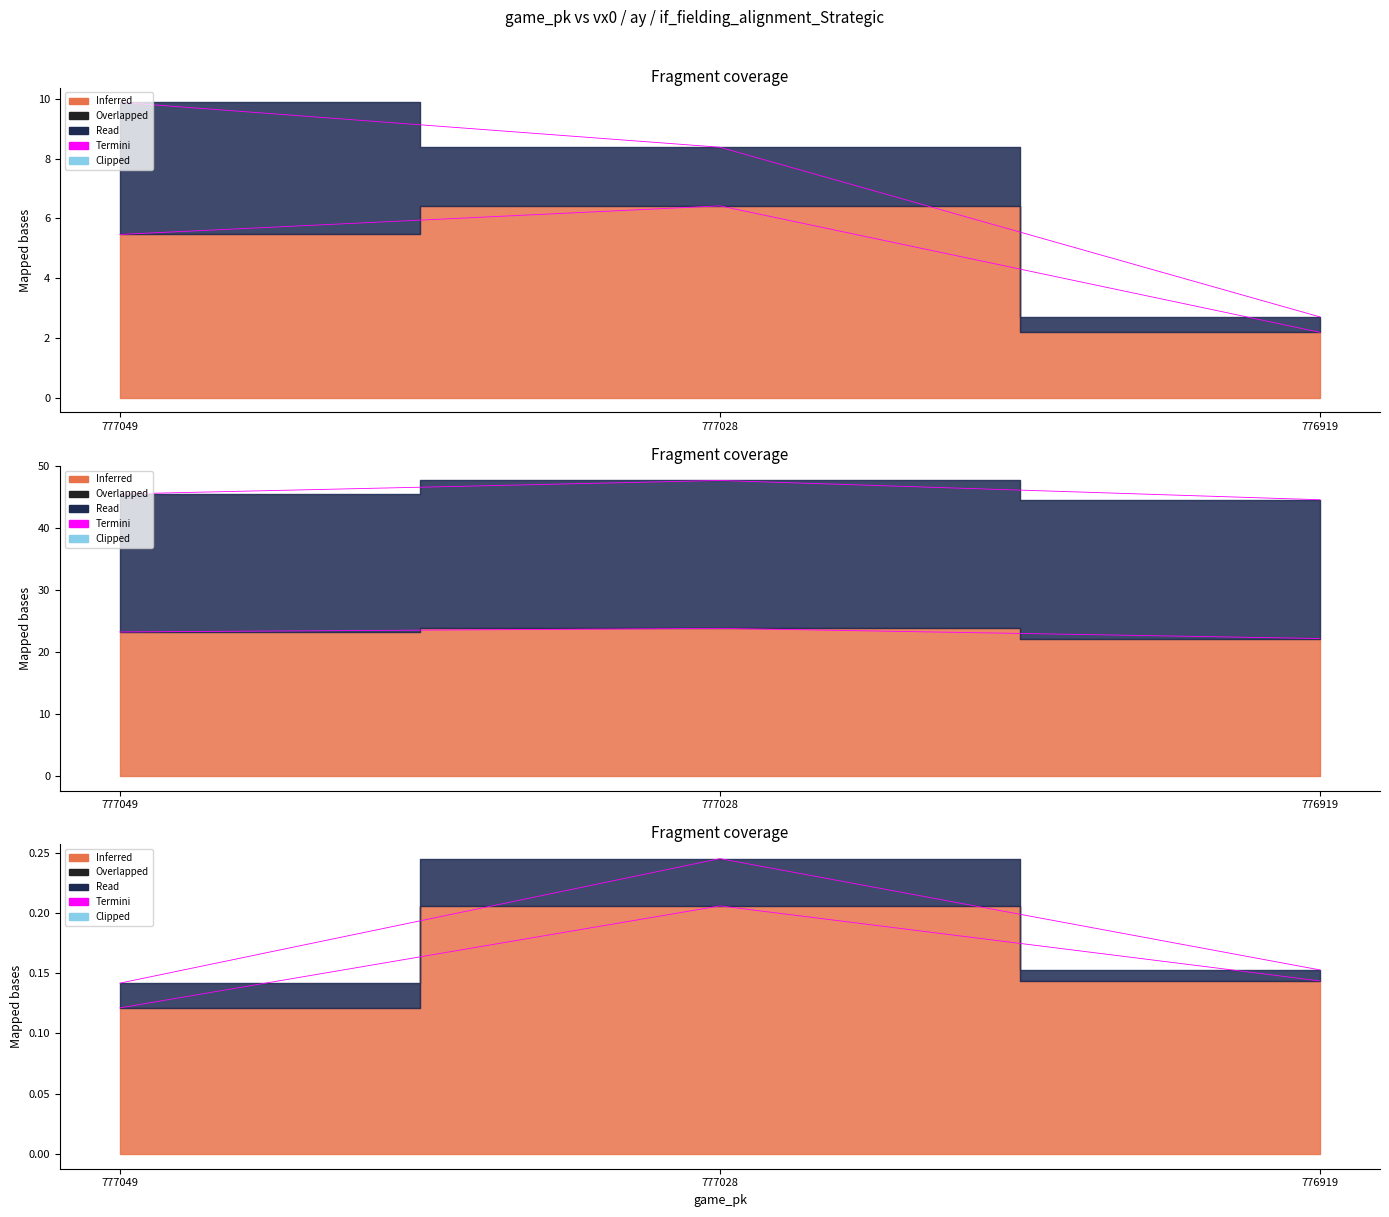

Does the chart have visible grid lines?

No